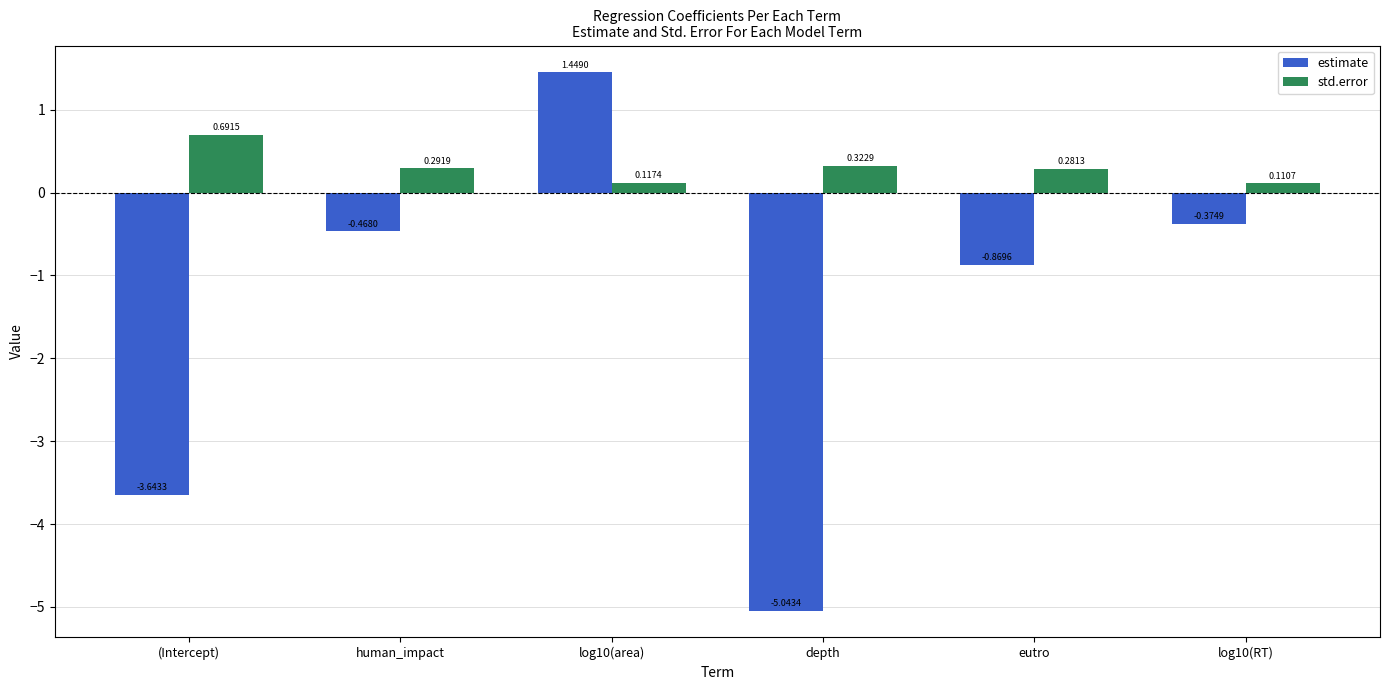

What is the sum of the estimate values at eutro and depth?

-5.9